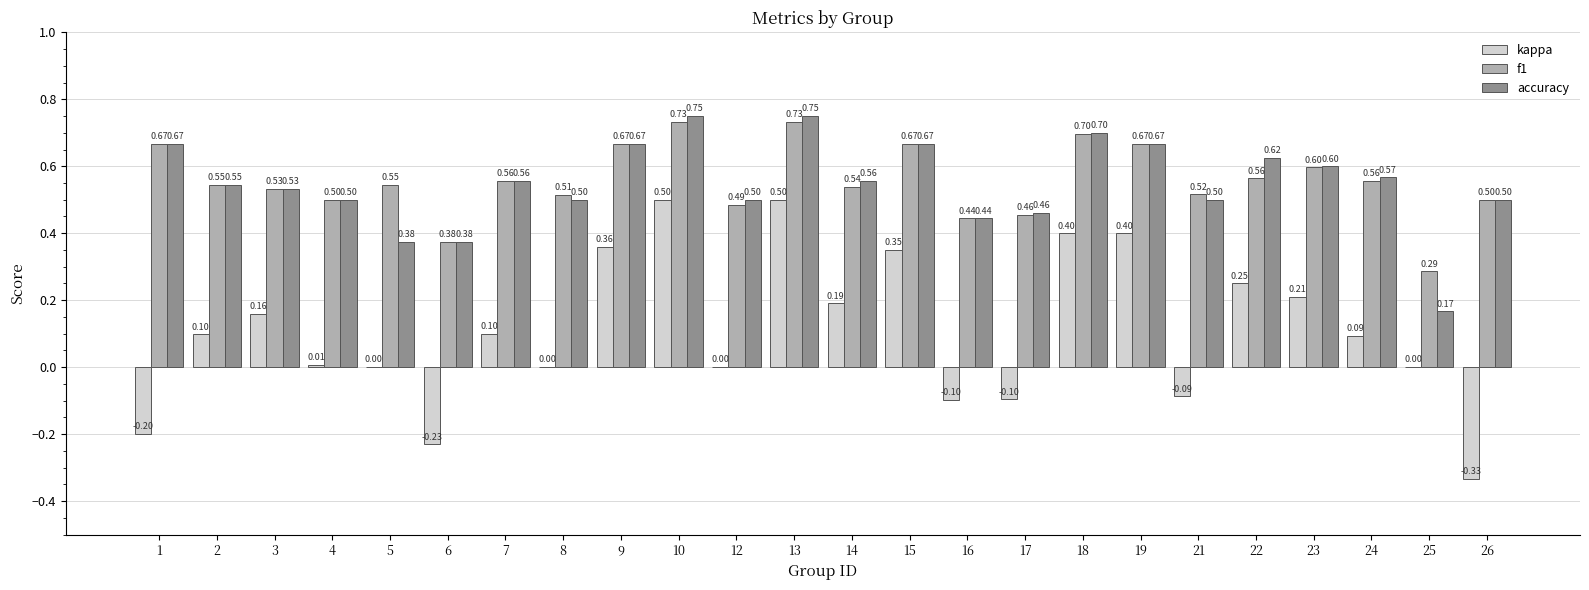

Where does the kappa series first go above 0?

2